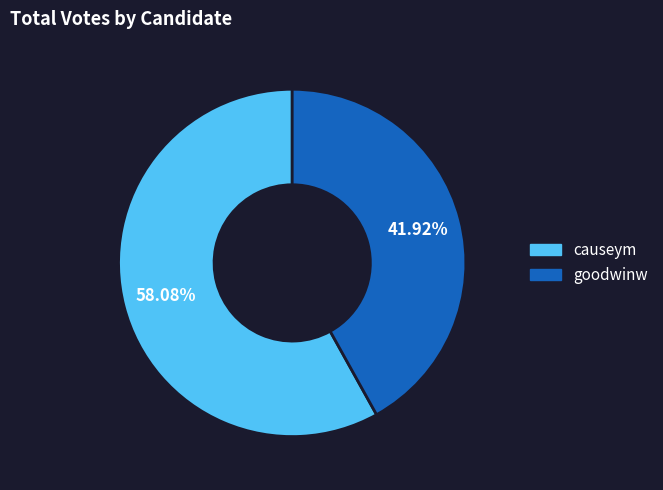

What portion of the pie excludes causeym?

41.9%